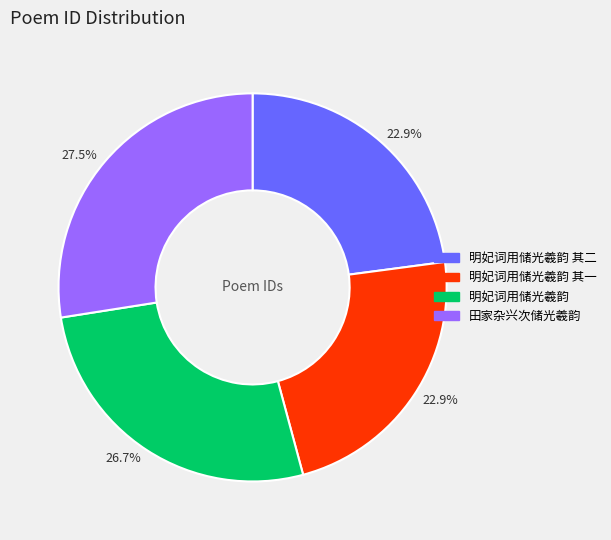

Is there a majority slice in this chart?

No